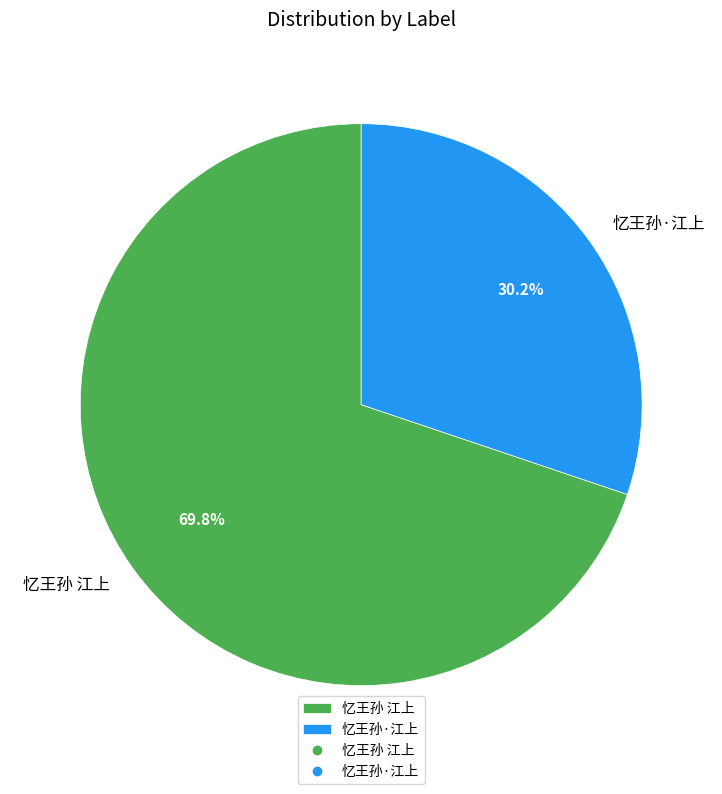

Between 忆王孙 江上 and 忆王孙·江上, which is larger?

忆王孙 江上